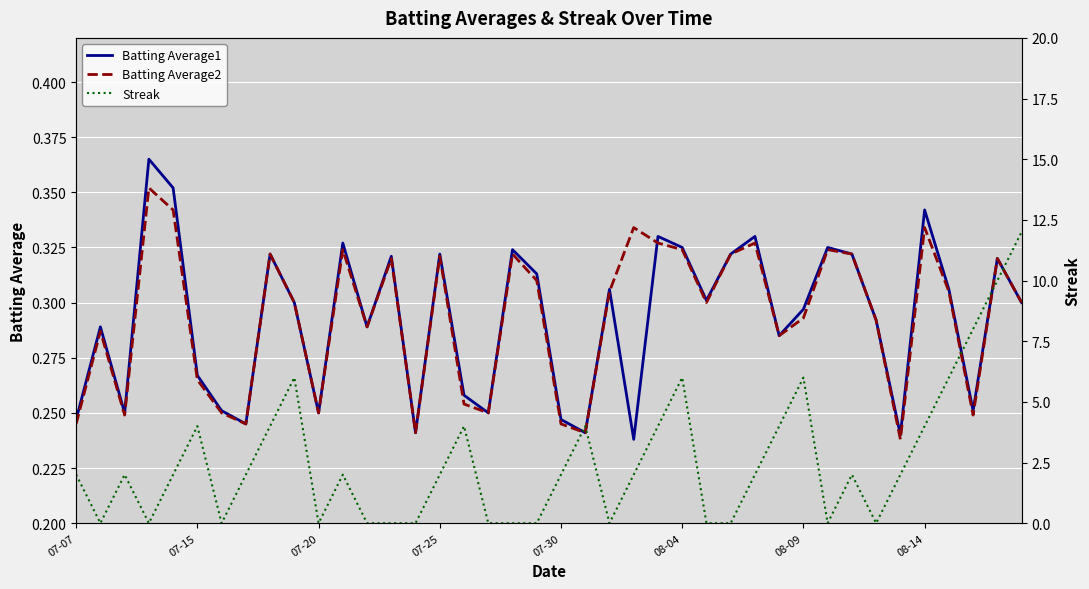

What are all the series names shown in the legend?

Batting Average1, Batting Average2, Streak